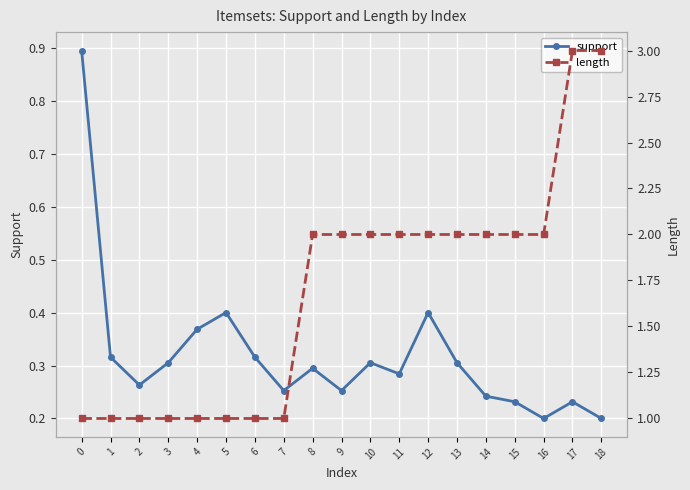

At which category is the sum across all series the highest?

17